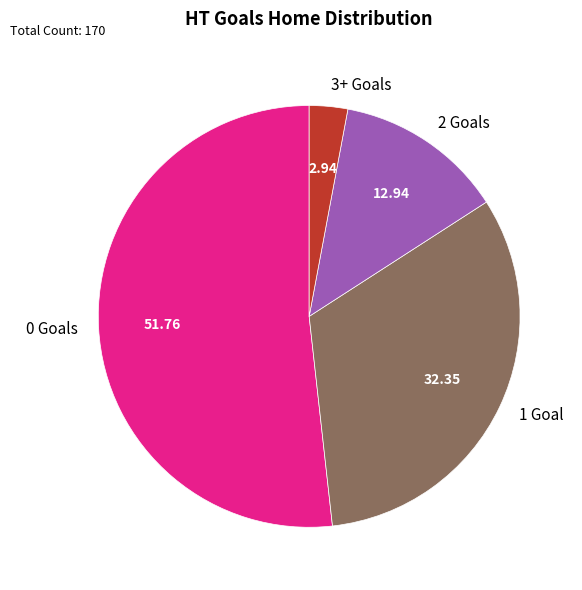

Between 3+ Goals and 0 Goals, which is larger?

0 Goals